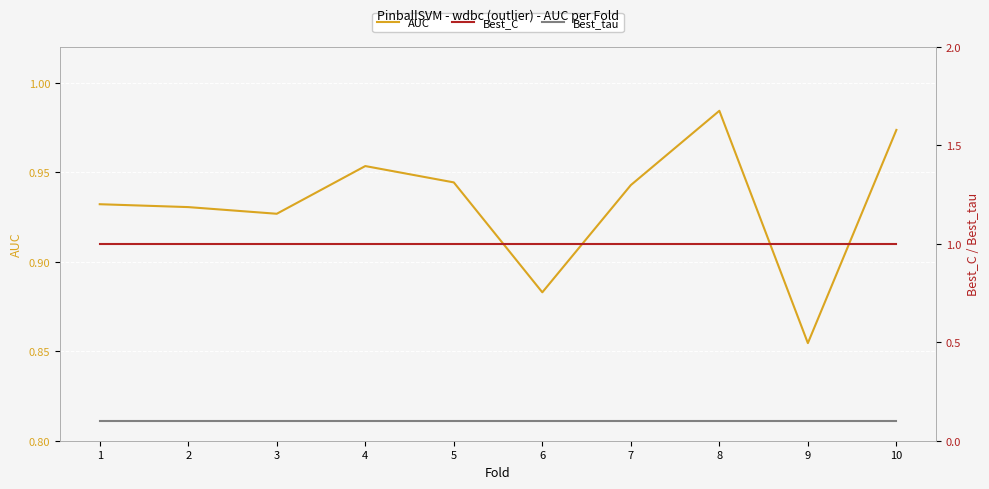

Which series changed the most between 5 and 6?

AUC